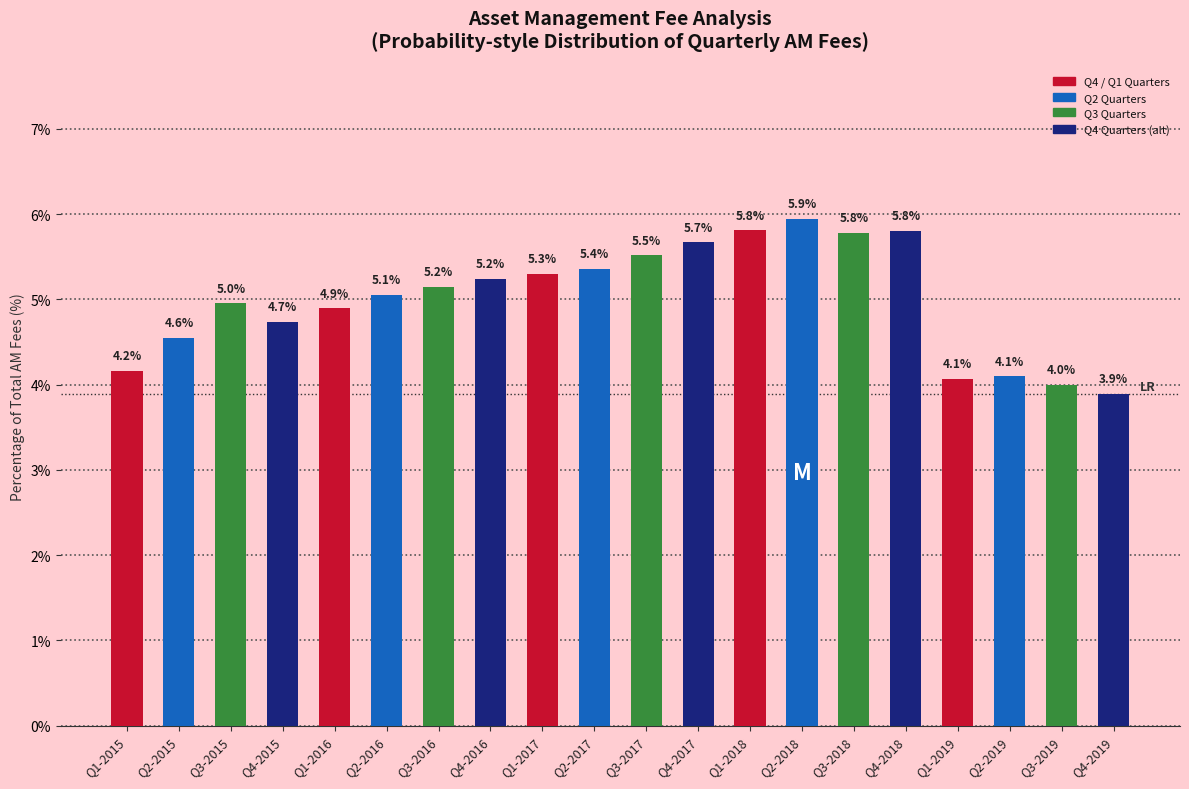

Reading right to left, extract all data points from this chart.

3.9	4.0	4.1	4.1	5.8	5.8	5.9	5.8	5.7	5.5	5.4	5.3	5.2	5.2	5.1	4.9	4.7	5.0	4.6	4.2